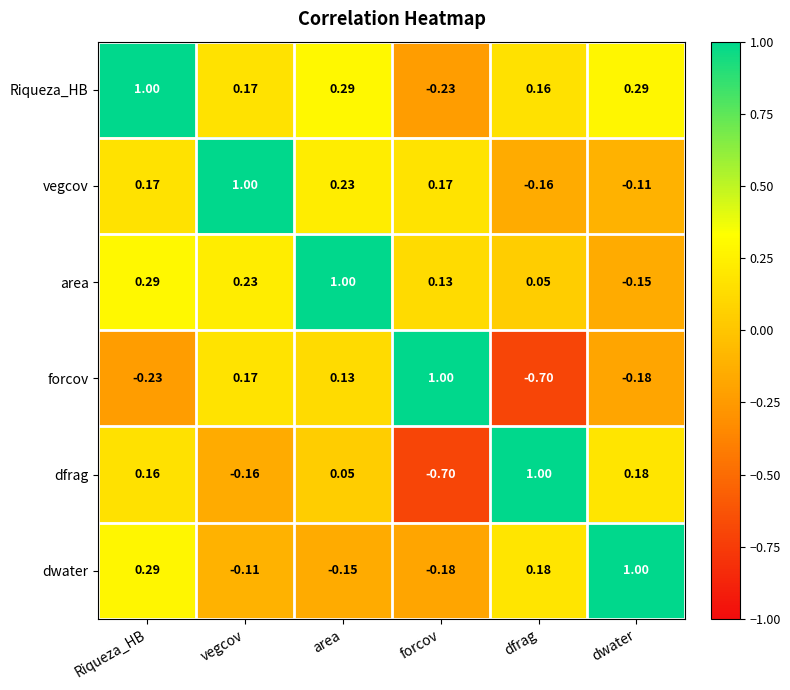

At which label does area reach its peak?

area